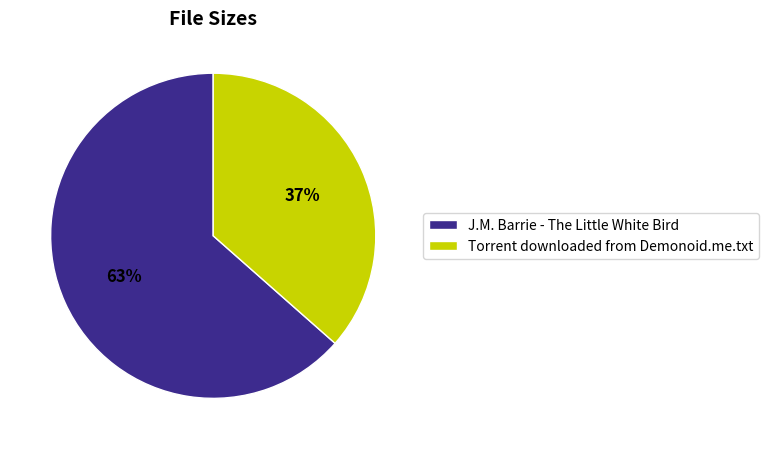

Which category has the biggest portion of the pie?

J.M. Barrie - The Little White Bird